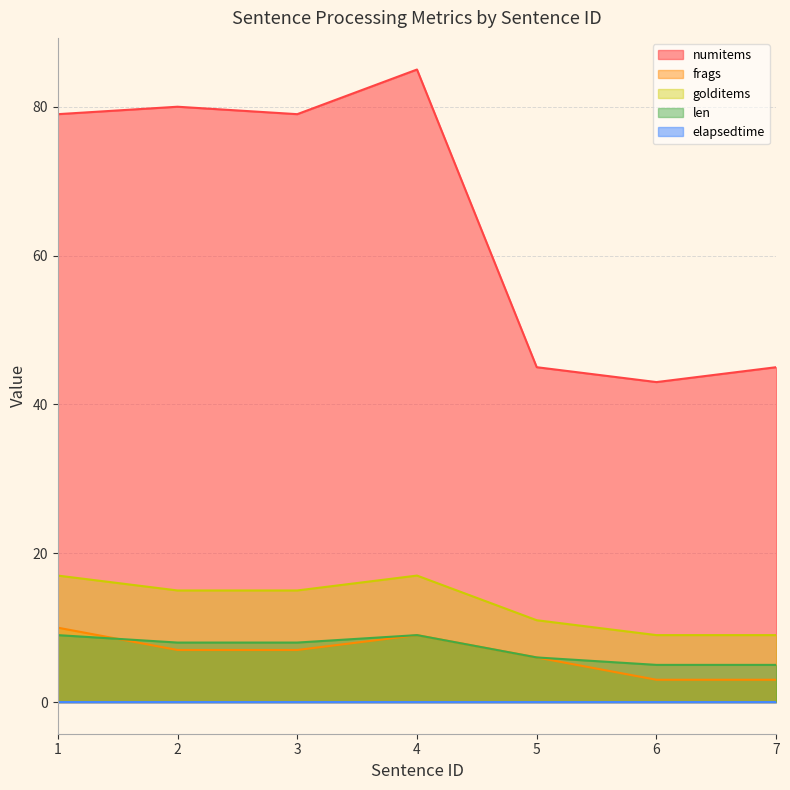

True or false: frags and numitems intersect in this chart.

False